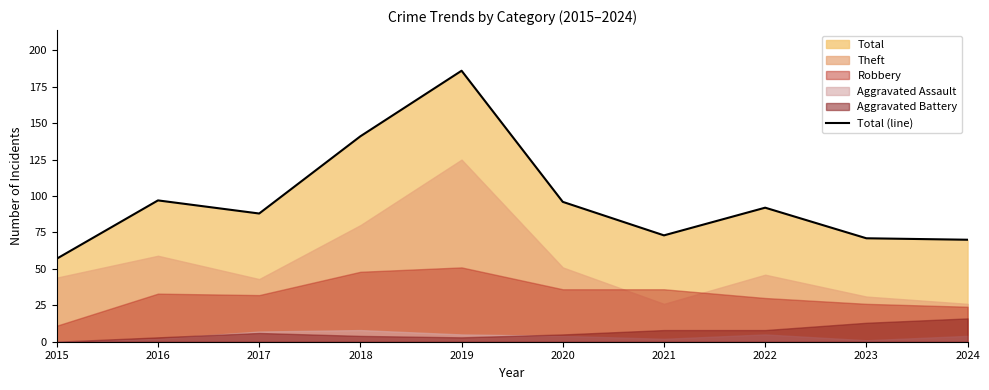

Rank the categories by value from highest to lowest.

2019, 2018, 2016, 2020, 2022, 2017, 2021, 2023, 2024, 2015